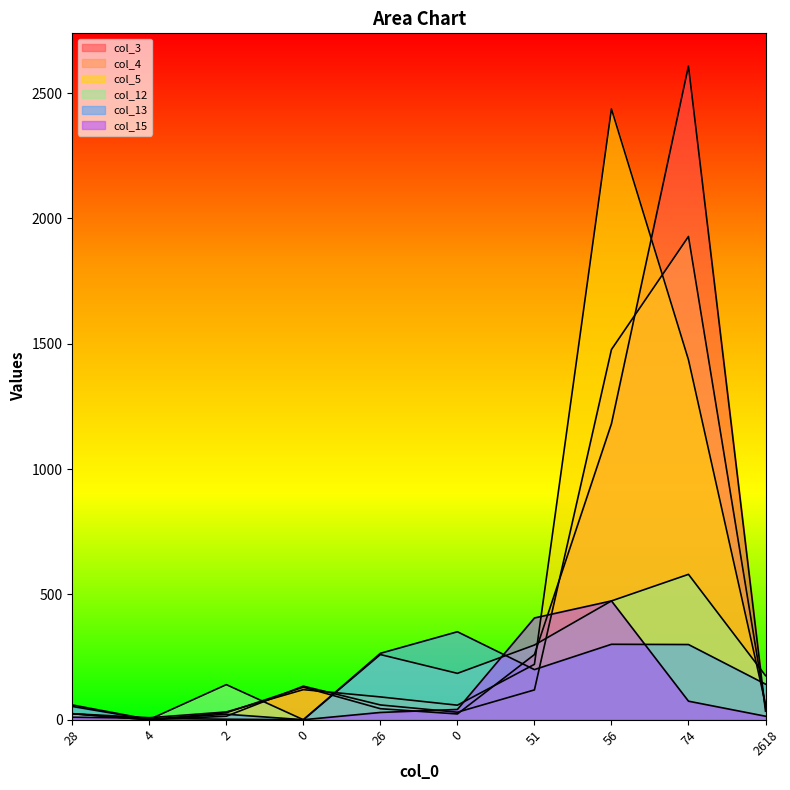

What is the sum of the col_12 values at 28 and 56?

533